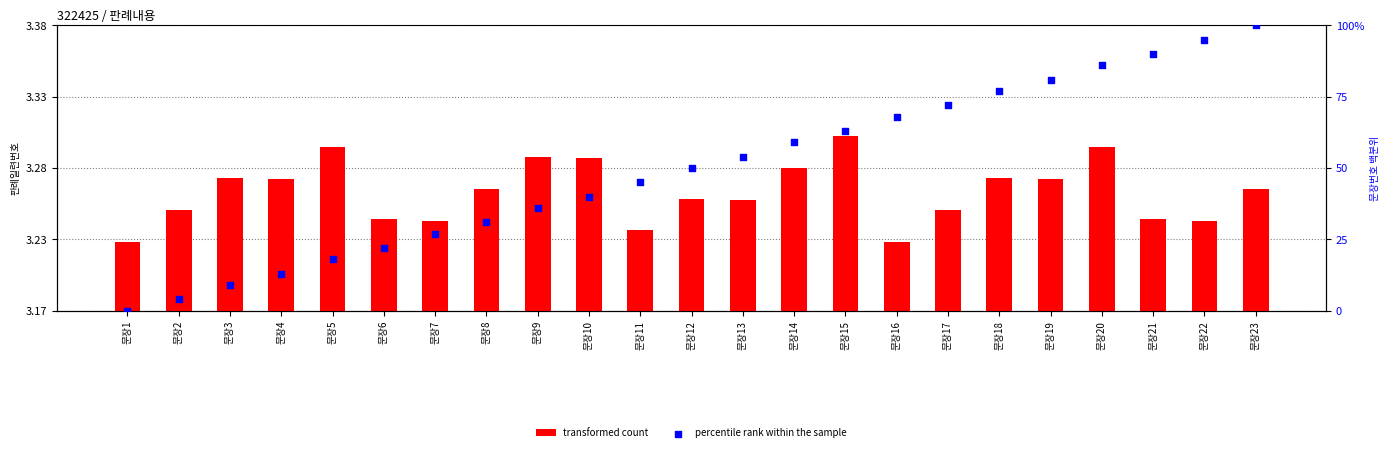

What are all the series names shown in the legend?

transformed count, percentile rank within the sample